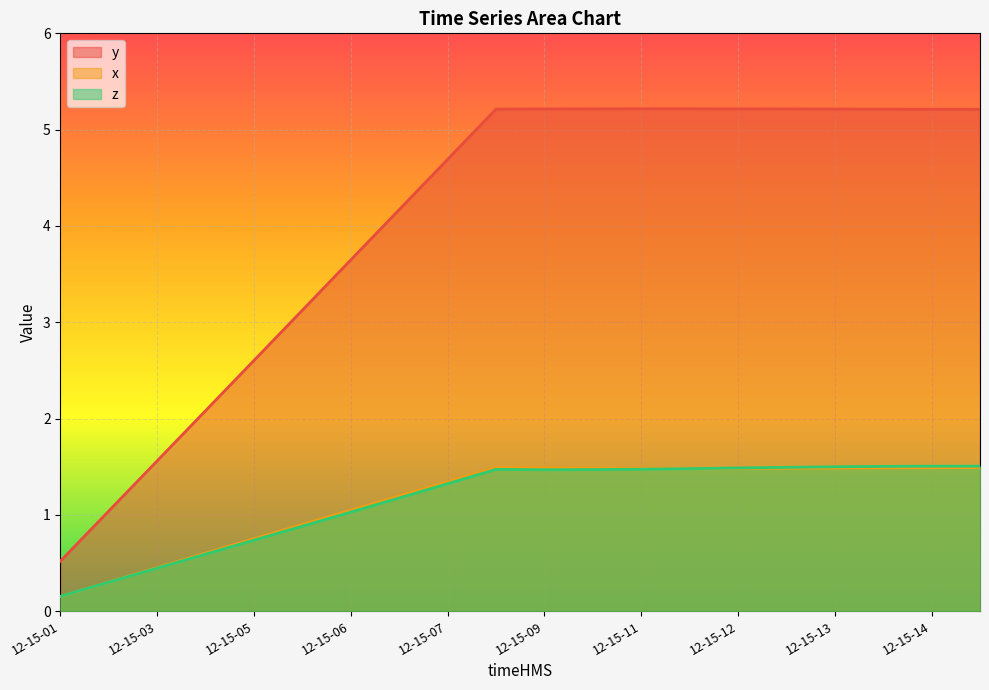

Is the value of x at 12-15-11 greater than the value of y at 12-15-03?

No